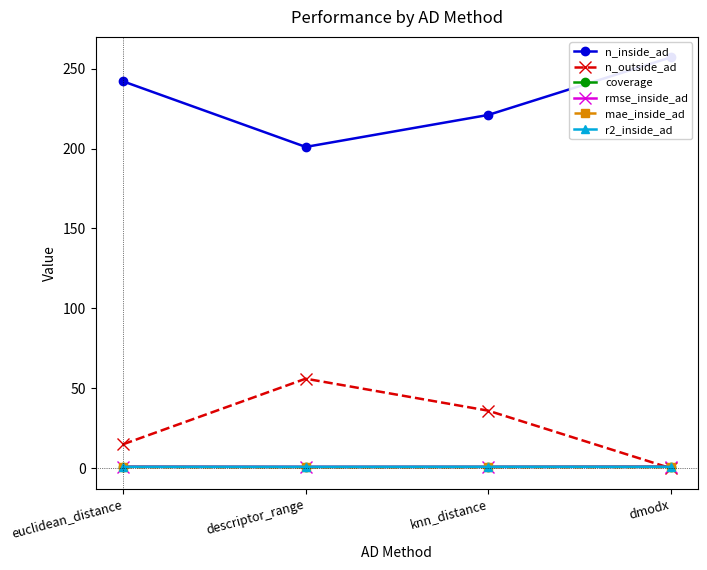

How many lines are shown in the chart?

6